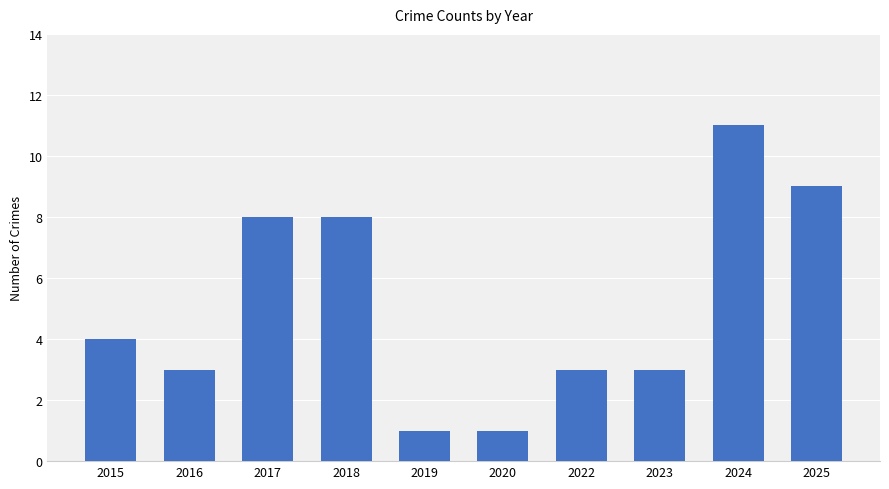

Approximately how many times larger is the value at 2023 compared to 2017?

0.4